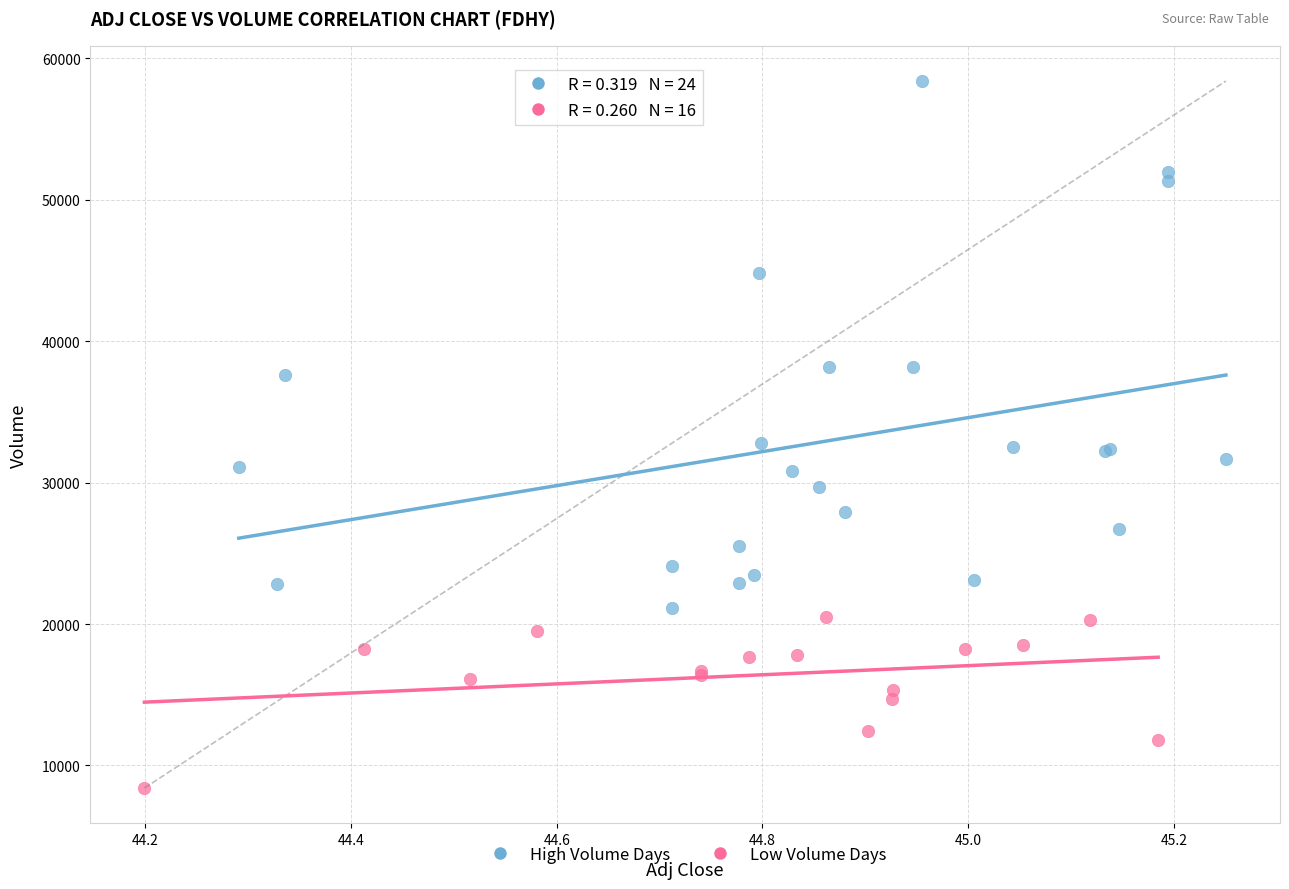

What are all the series names shown in the legend?

High Volume Days, Low Volume Days